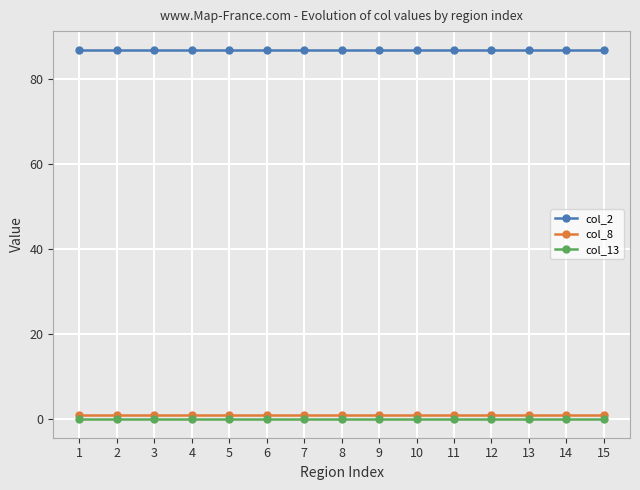

Rank the series by their maximum value, from highest to lowest.

col_2, col_8, col_13